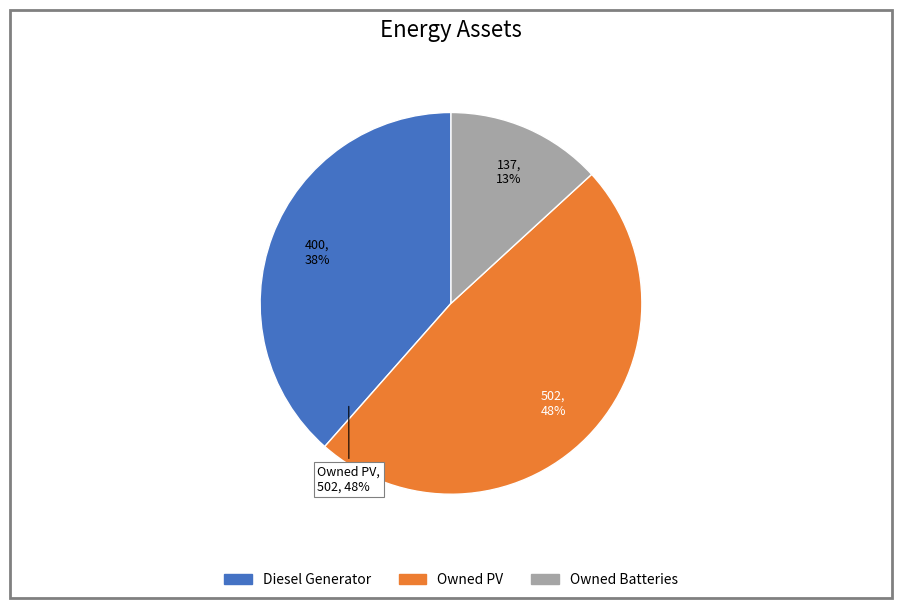

What is the ratio of the value at Owned PV to the value at Owned Batteries?

3.7